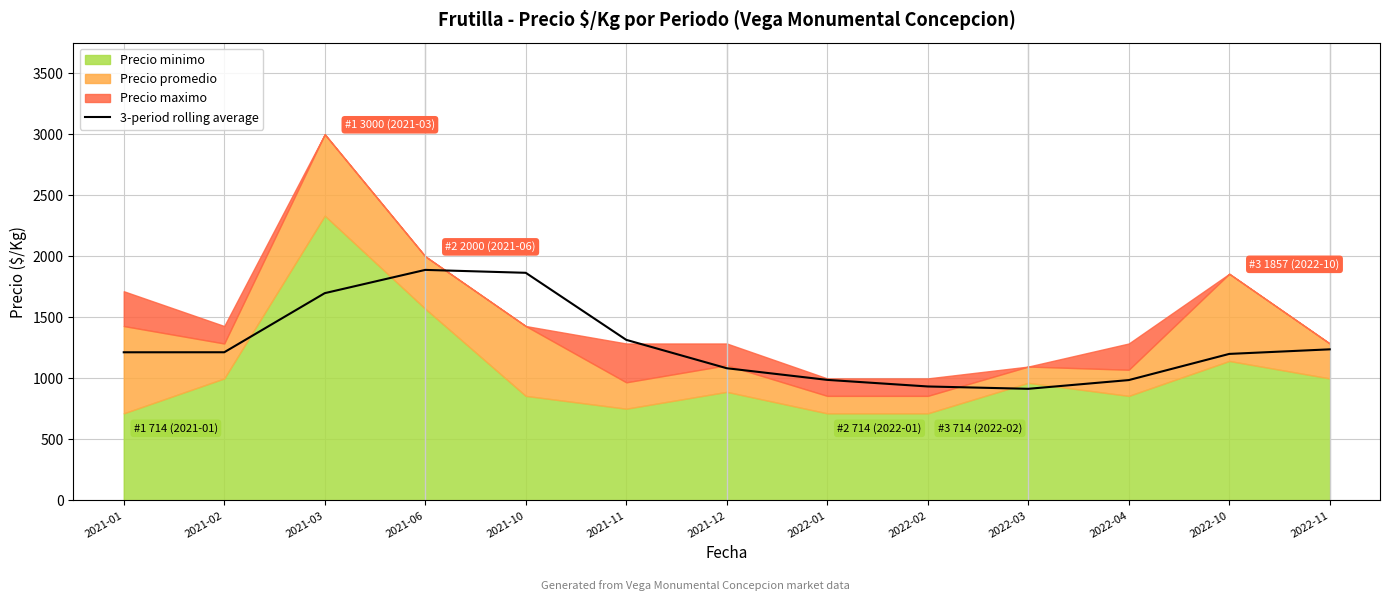

What is the value of the 6th point from the left?

1315.8